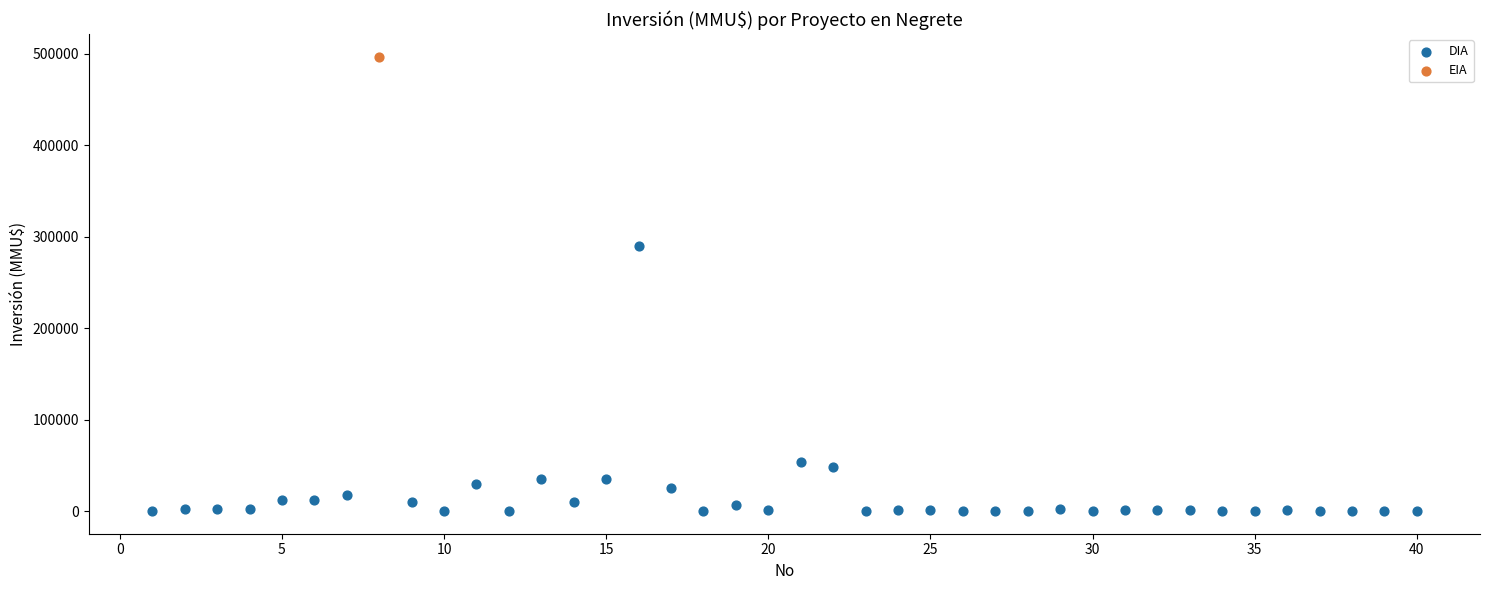

What are all the series names shown in the legend?

DIA, EIA